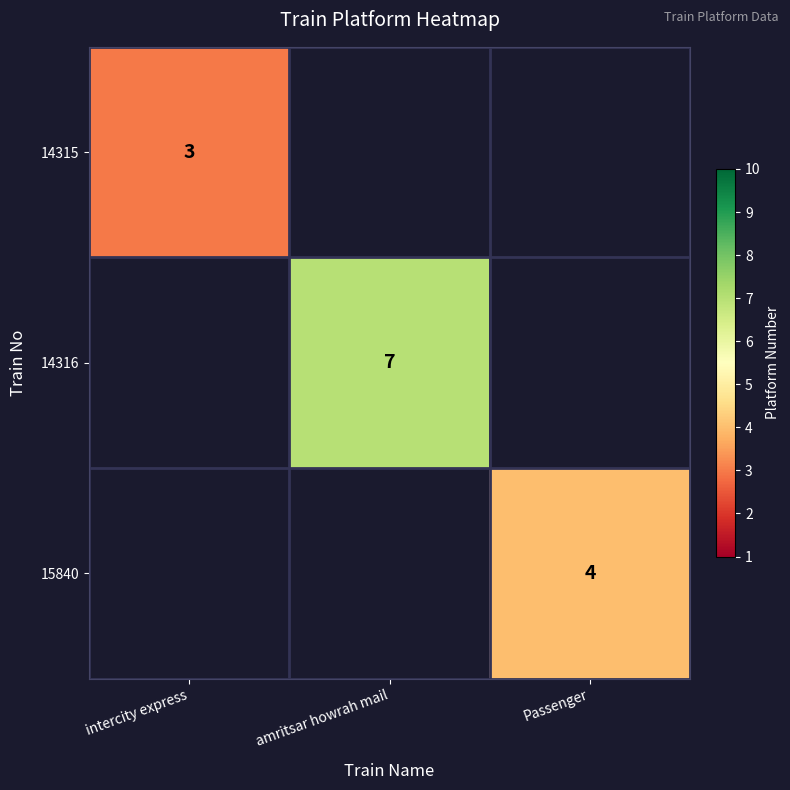

How many distinct data groups are displayed?

3